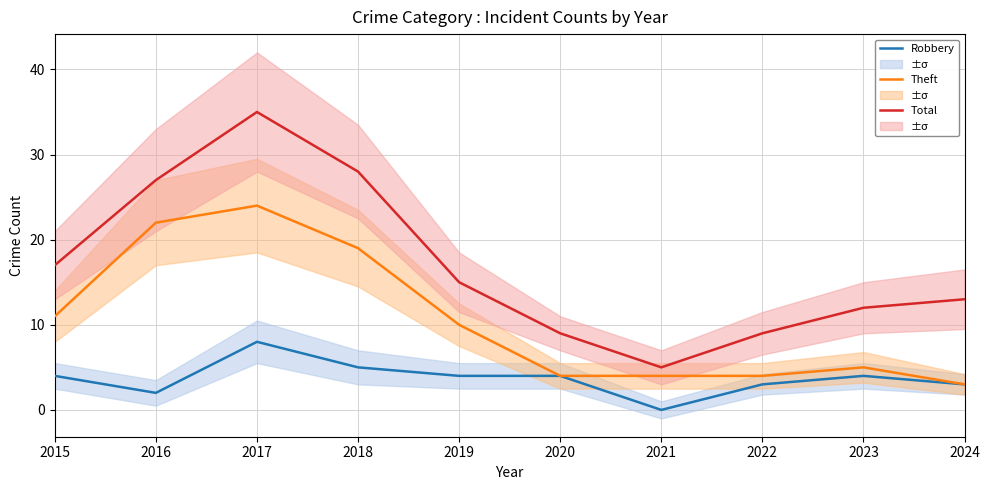

What is the sum of the Robbery values at 2021 and 2015?

4